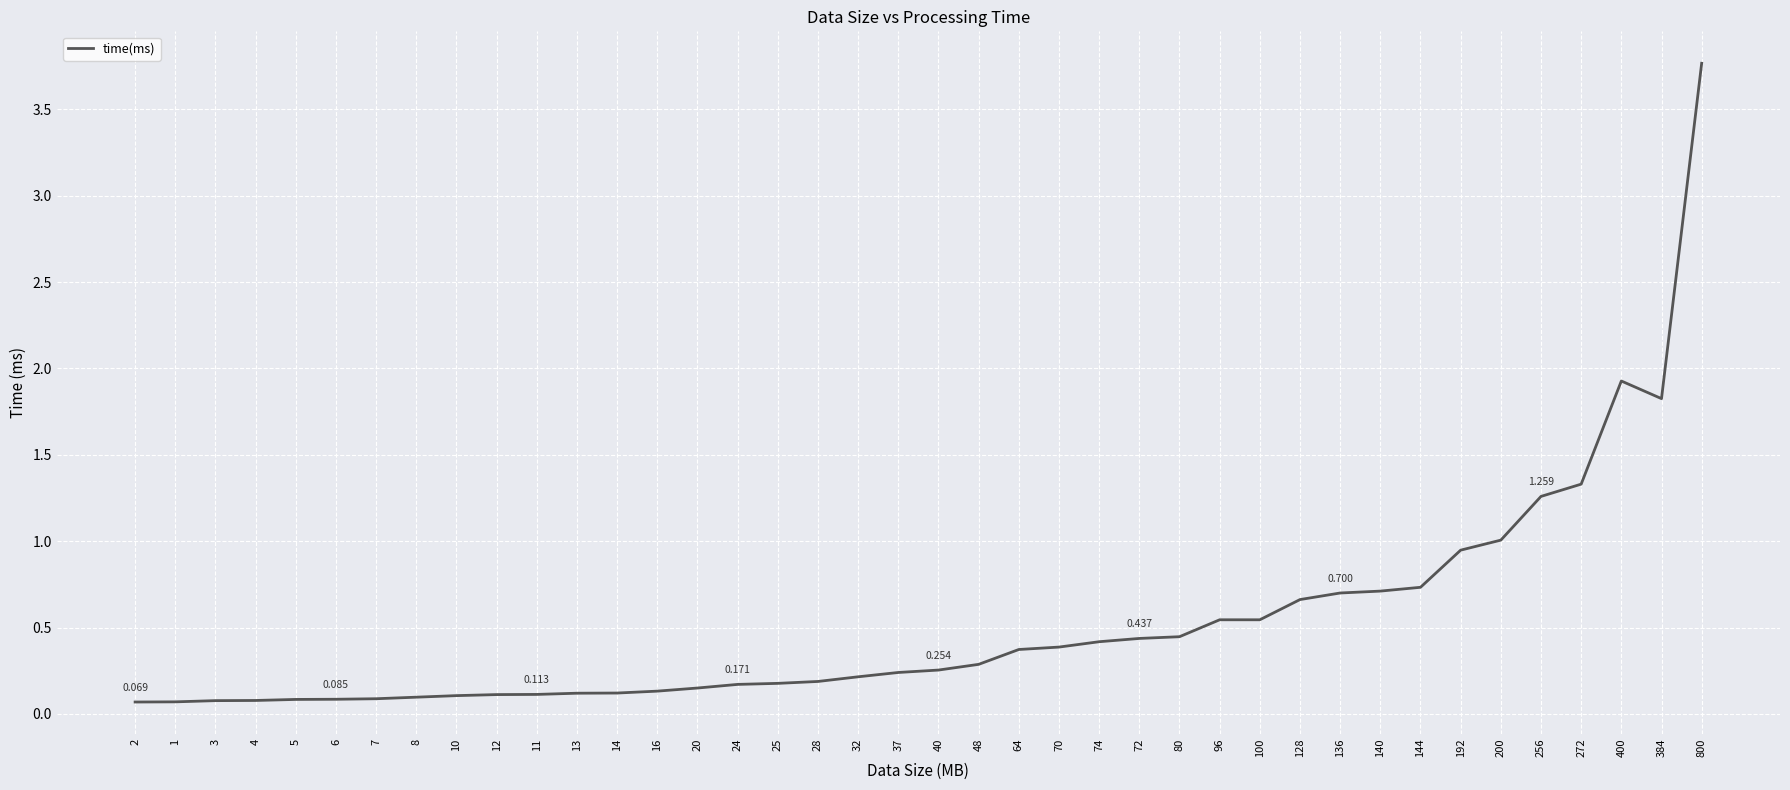

What is the greatest value displayed?

3.8